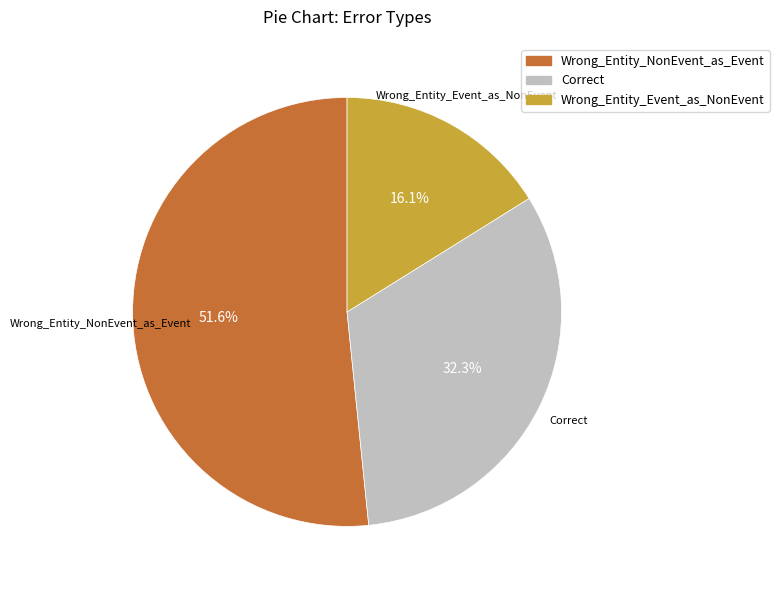

What is the largest slice in the pie chart?

Wrong_Entity_NonEvent_as_Event